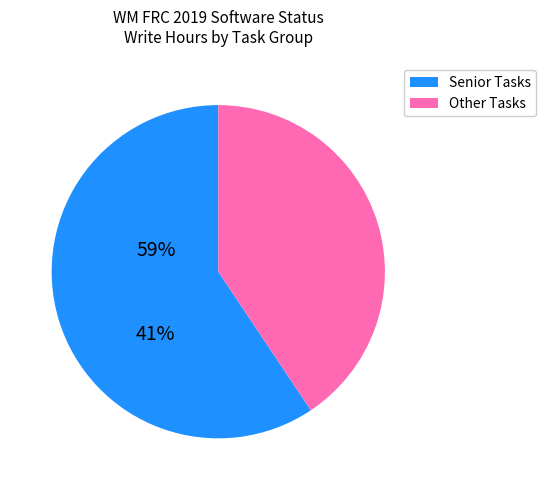

How many segments does this pie chart have?

2